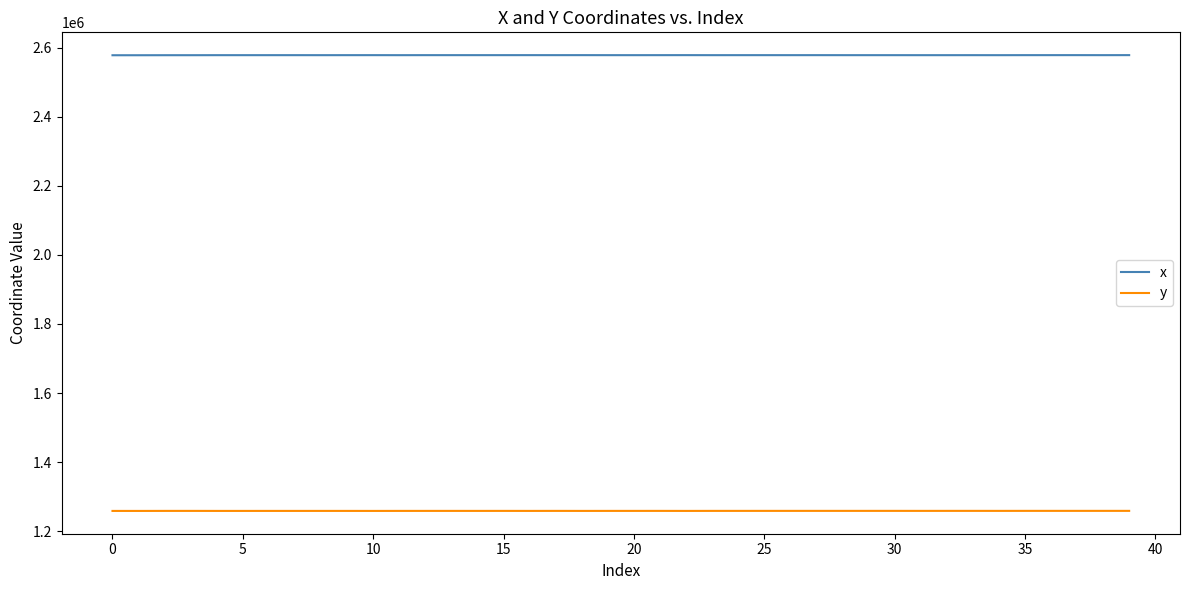

What is the maximum value for x?

2578317.5